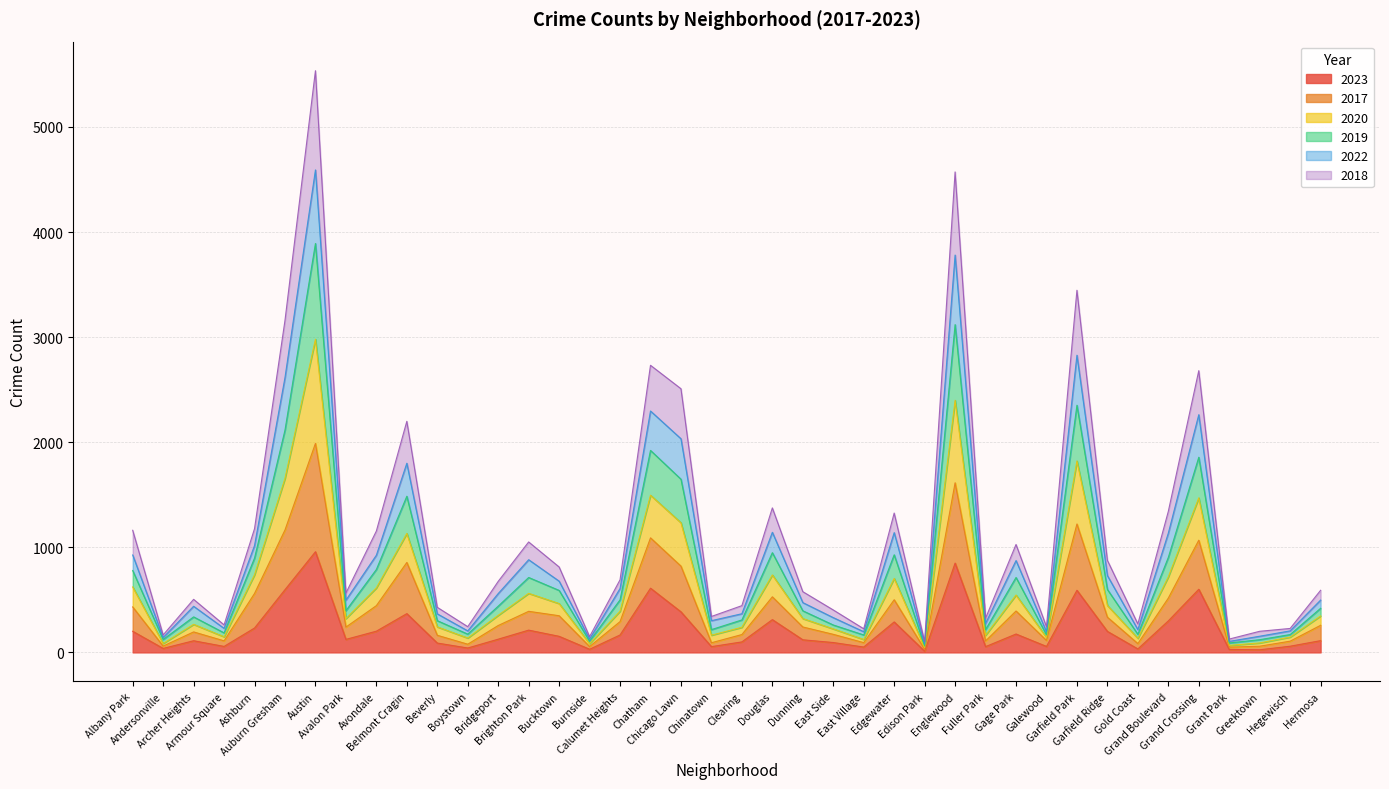

What is the label of the 40th point from the left?

Hermosa